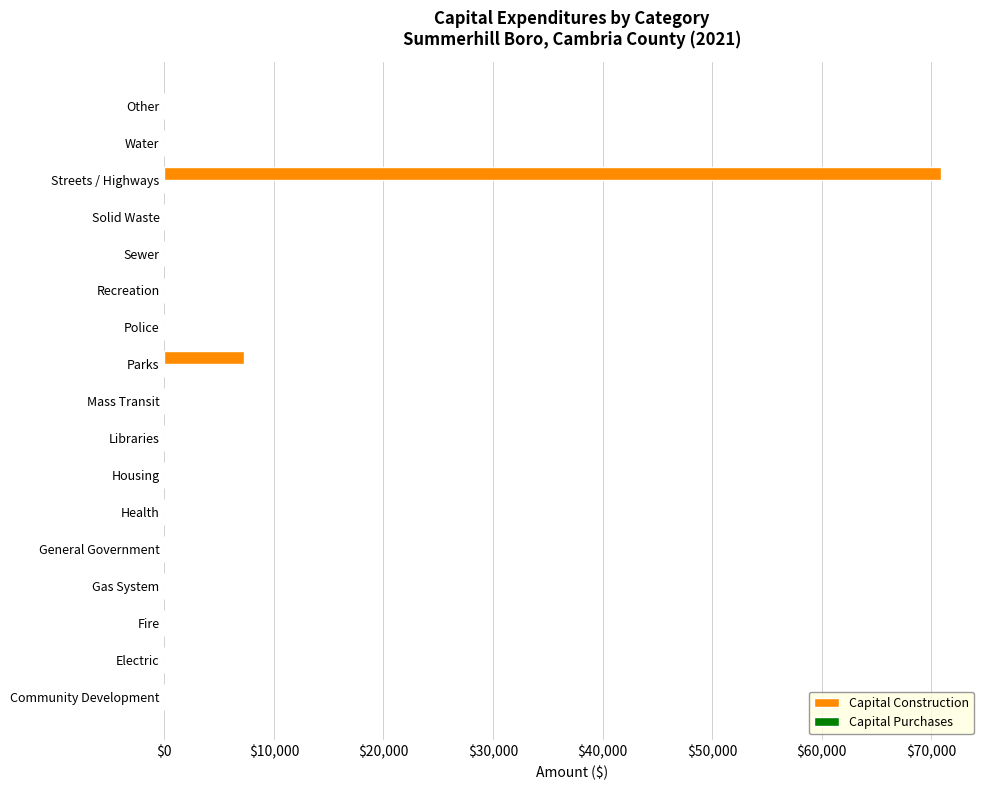

Reading bottom to top, extract all data points from this chart.

Community Development=0	Electric=0	Fire=0	Gas System=0	General Government=0	Health=0	Housing=0	Libraries=0	Mass Transit=0	Parks=7270	Police=0	Recreation=0	Sewer=0	Solid Waste=0	Streets / Highways=70902	Water=0	Other=0